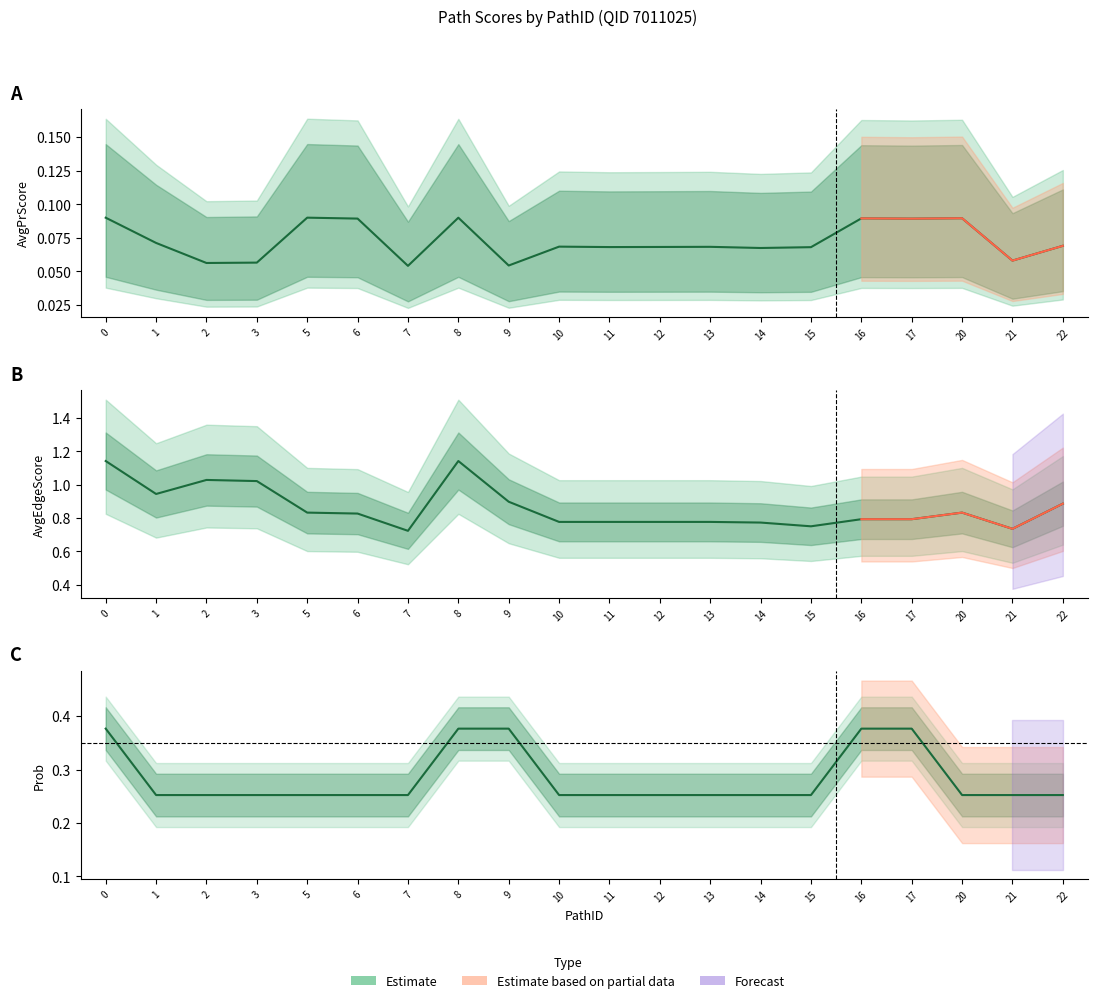

What is the minimum value shown in the chart?

0.1